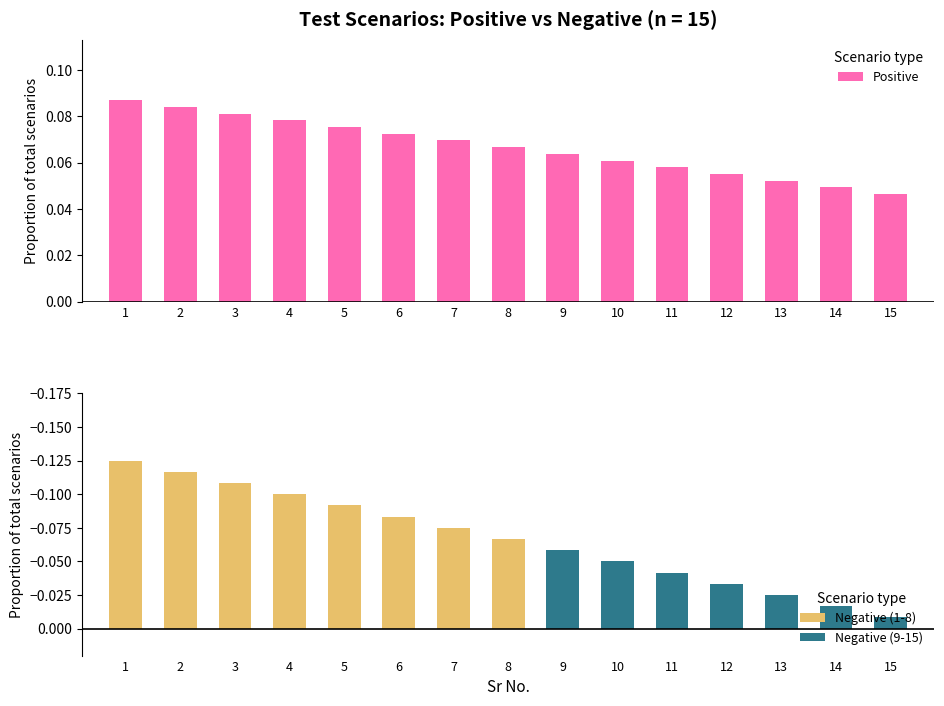

Reading left to right, what are all the values shown in this chart?

0.1	0.1	0.1	0.1	0.1	0.1	0.1	0.1	0.1	0.1	0.1	0.1	0.1	0.0	0.0